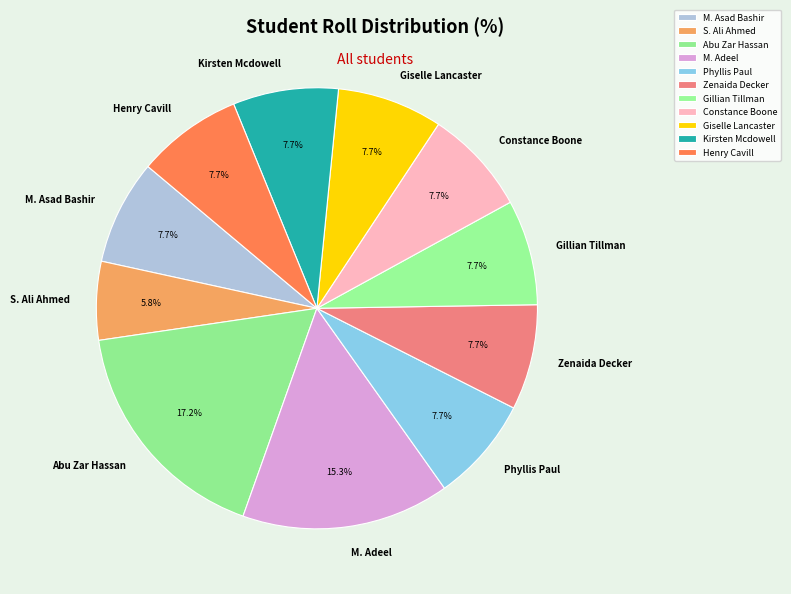

What is the ratio of the value at M. Asad Bashir to the value at S. Ali Ahmed?

1.3